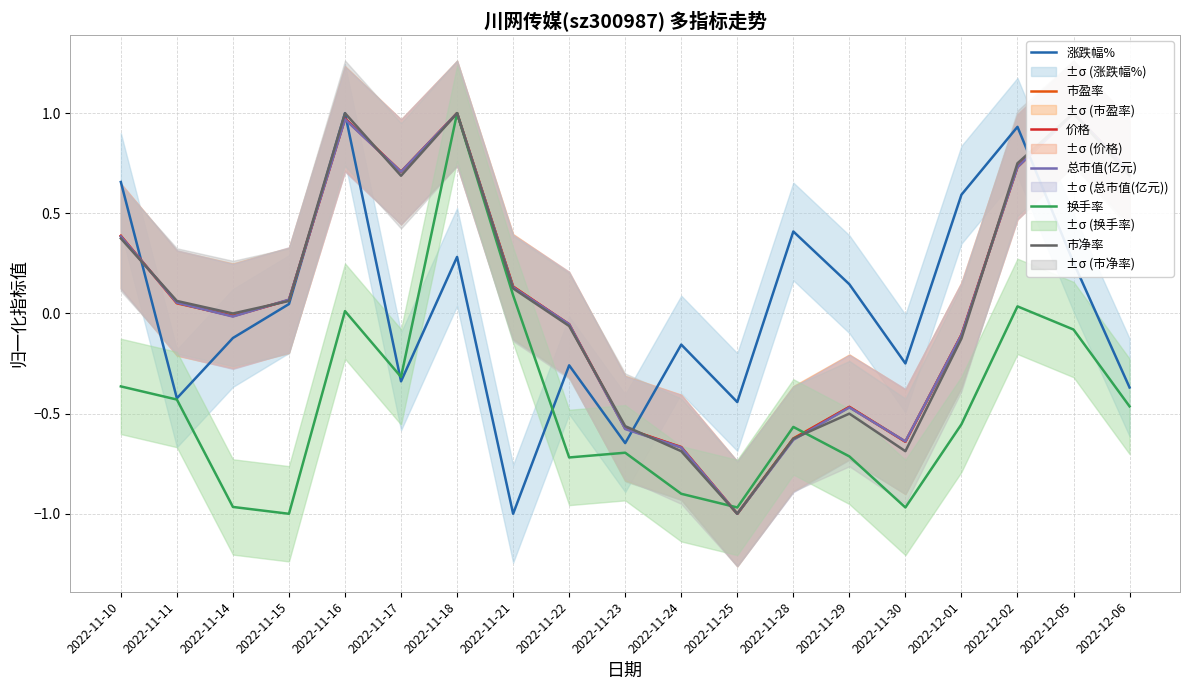

Which series has the largest total across all categories?

价格